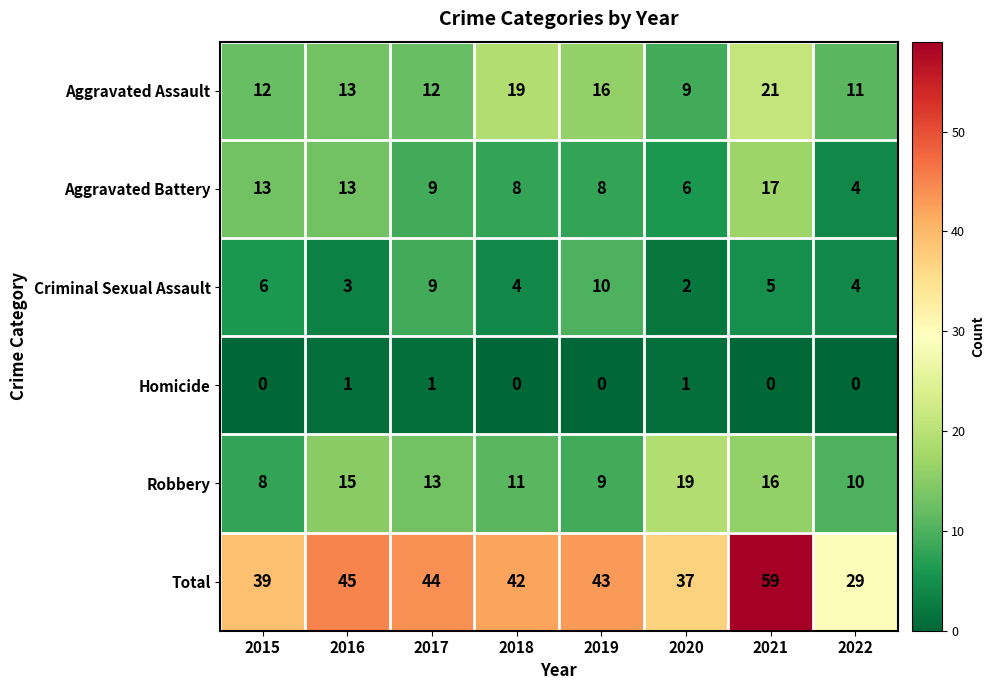

What is the difference between the maximum and minimum values in the Total series?

30